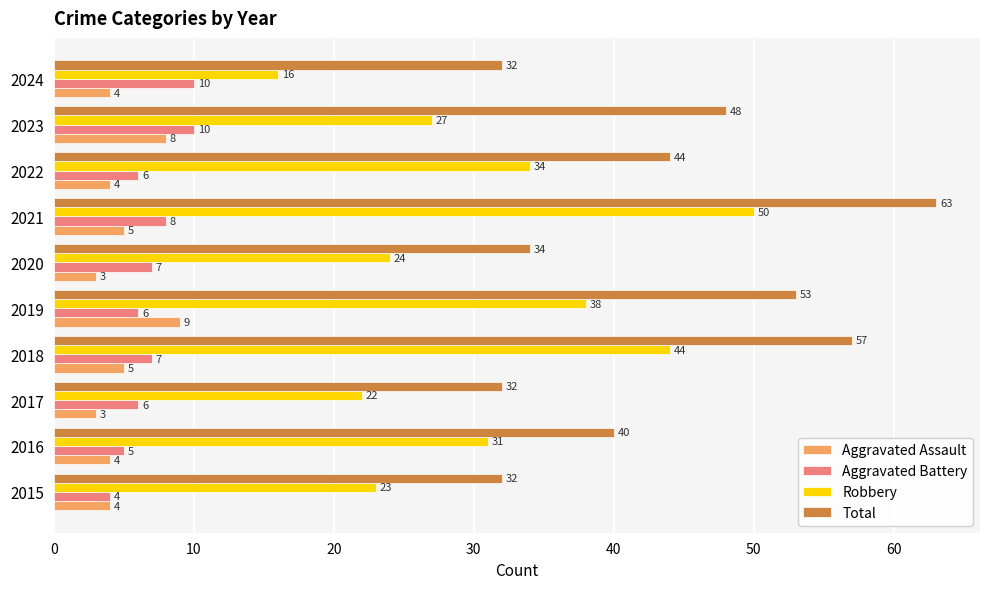

Where is Total nearest to the value 47?

2023